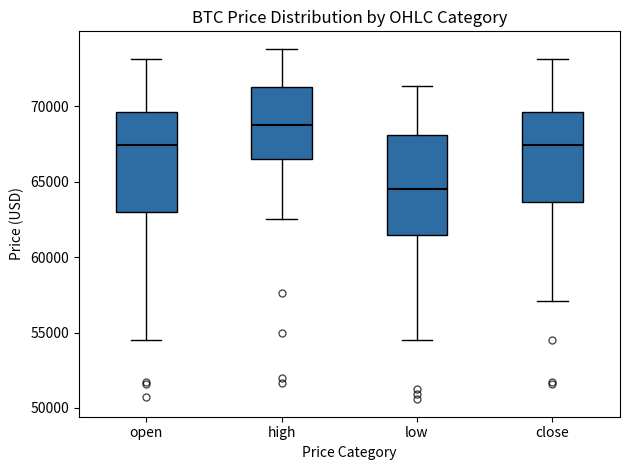

Where does the median line of the box for open sit on the y-axis? The values are not printed on the chart, so give them approximately, as read against the axis.

67500